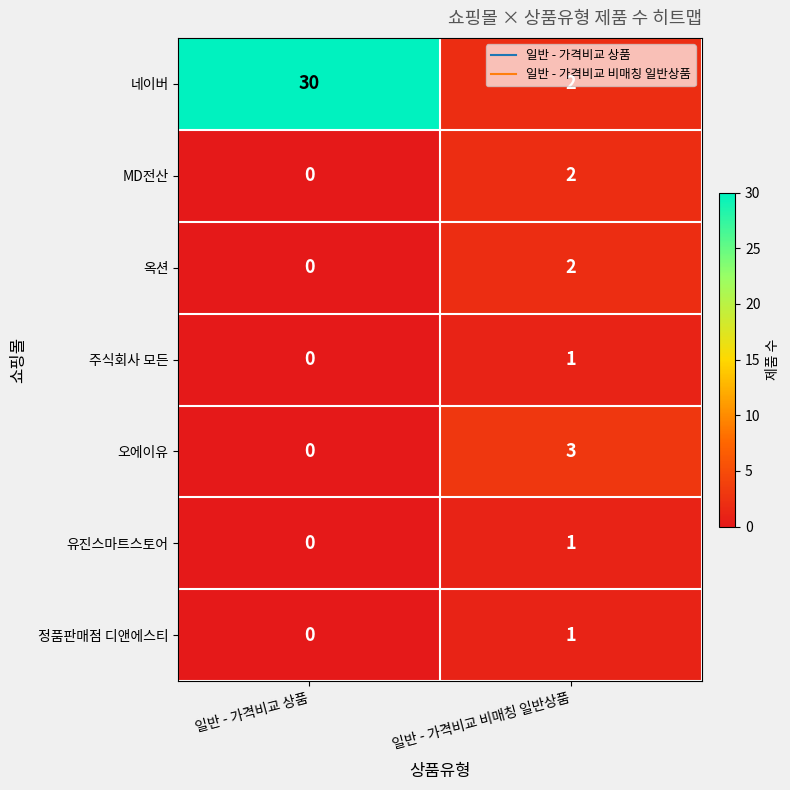

How many data points in MD전산 are less than 2?

1